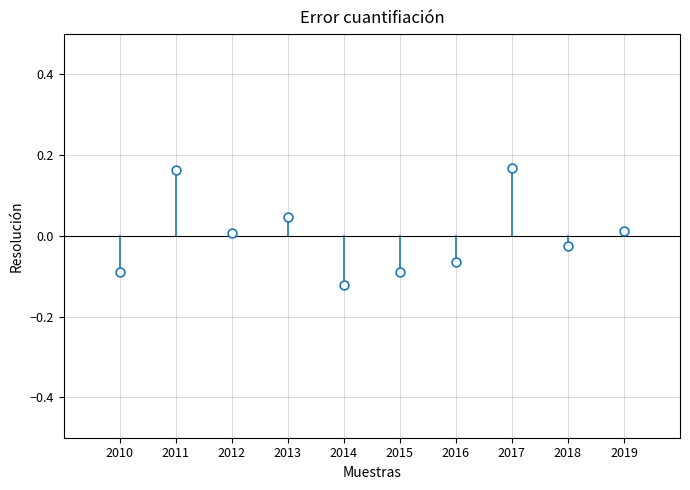

What is the range of X values (max minus min)?

9.0